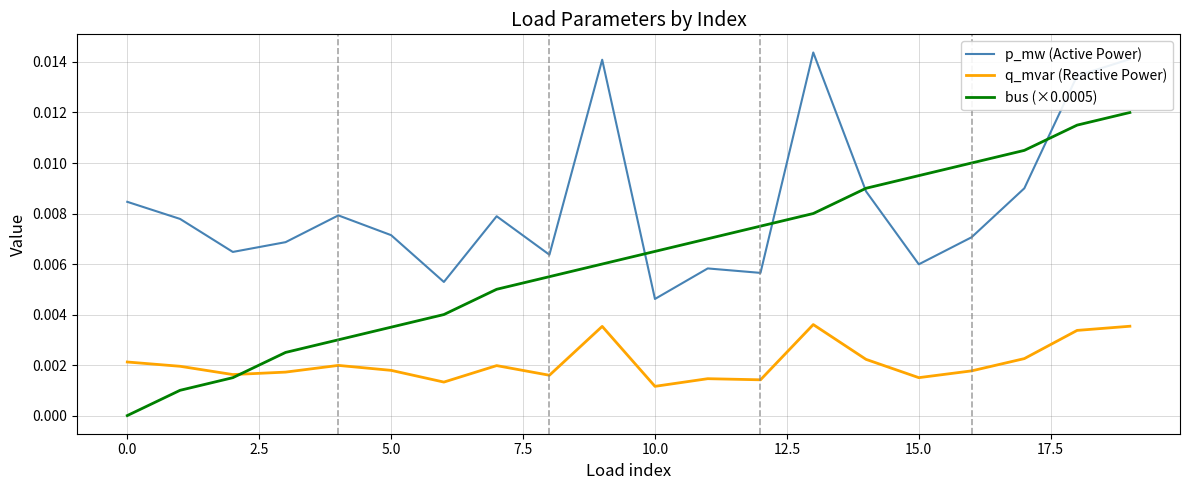

After their last crossing, which series has the higher values: q_mvar (Reactive Power) or bus (×0.0005)?

bus (×0.0005)